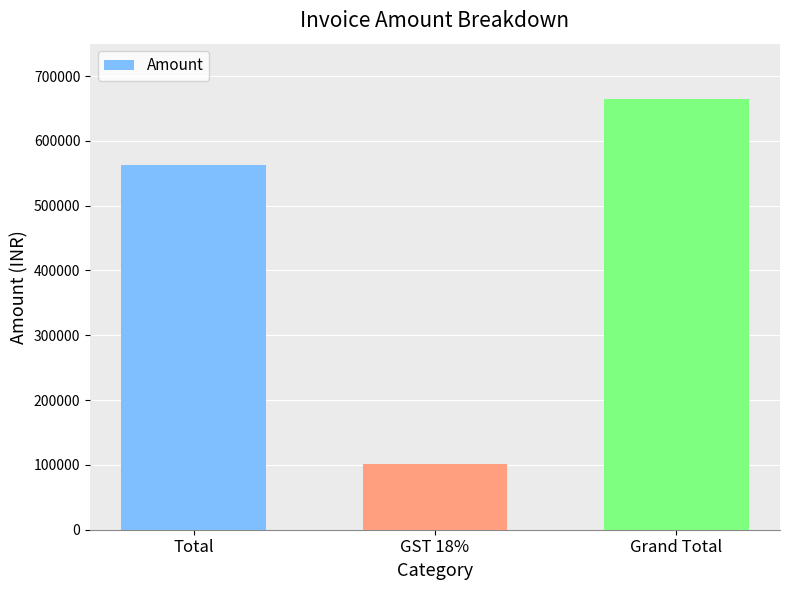

Are the bars grouped side by side (vs. stacked)?

No